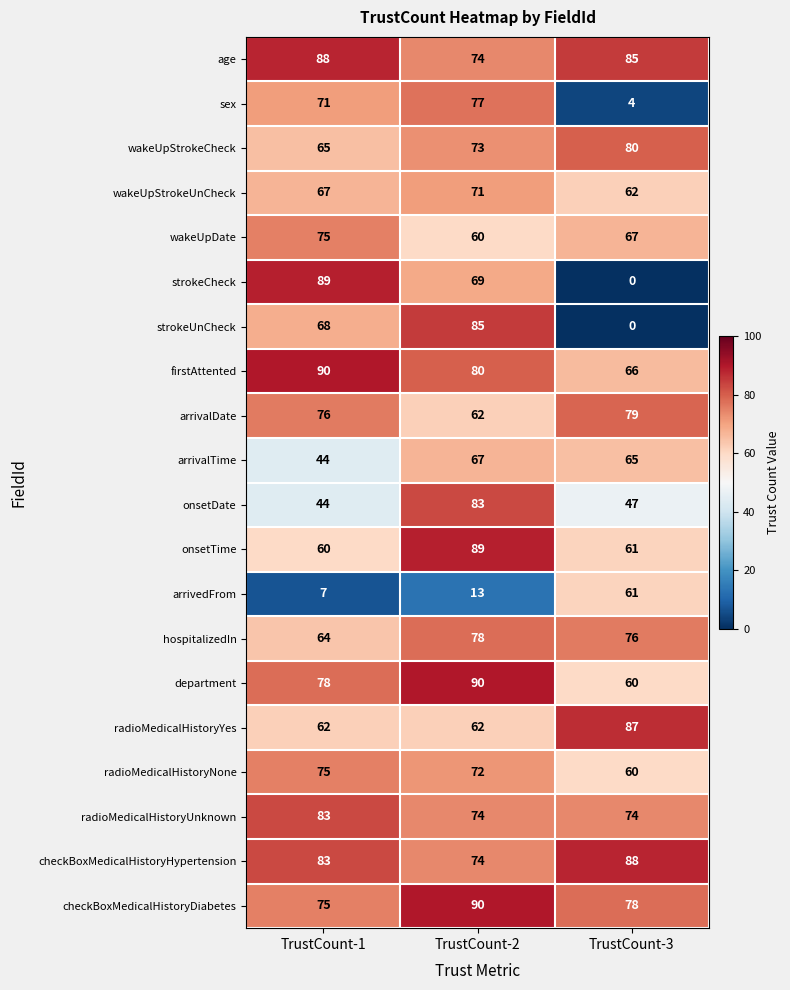

Where is hospitalizedIn nearest to the value 71?

TrustCount-3